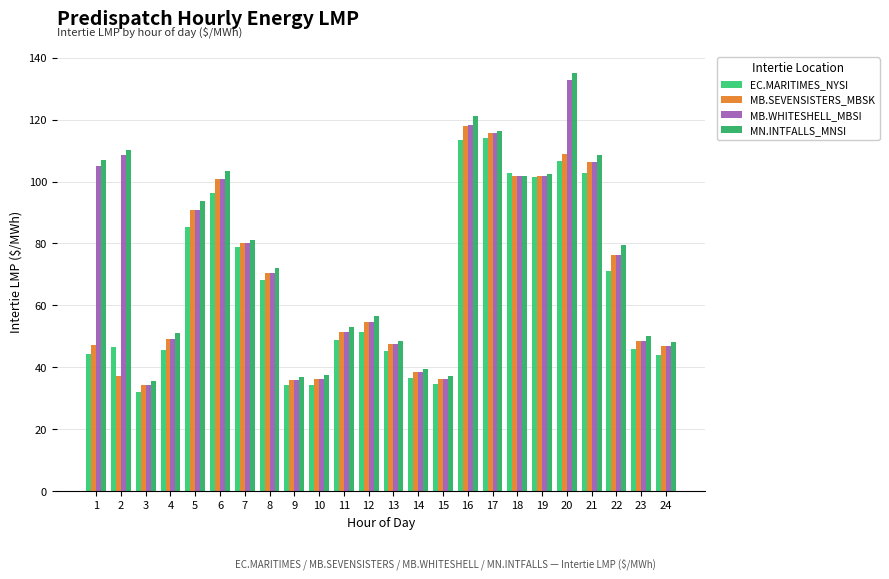

How many bars are there in total?

96